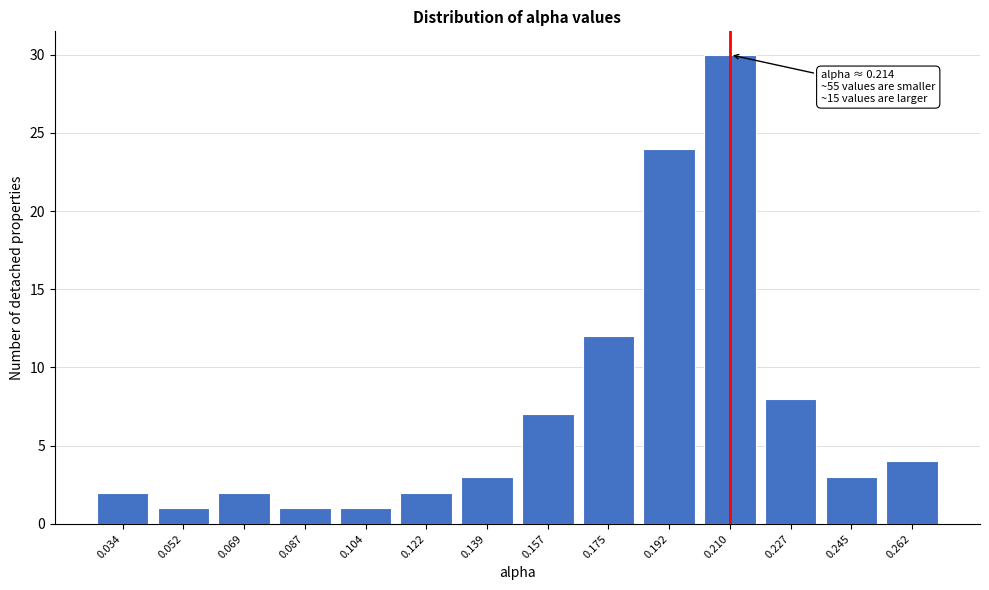

Reading left to right, extract all data points from this chart.

0.034=2	0.052=1	0.069=2	0.087=1	0.104=1	0.122=2	0.139=3	0.157=7	0.175=12	0.192=24	0.210=30	0.227=8	0.245=3	0.262=4